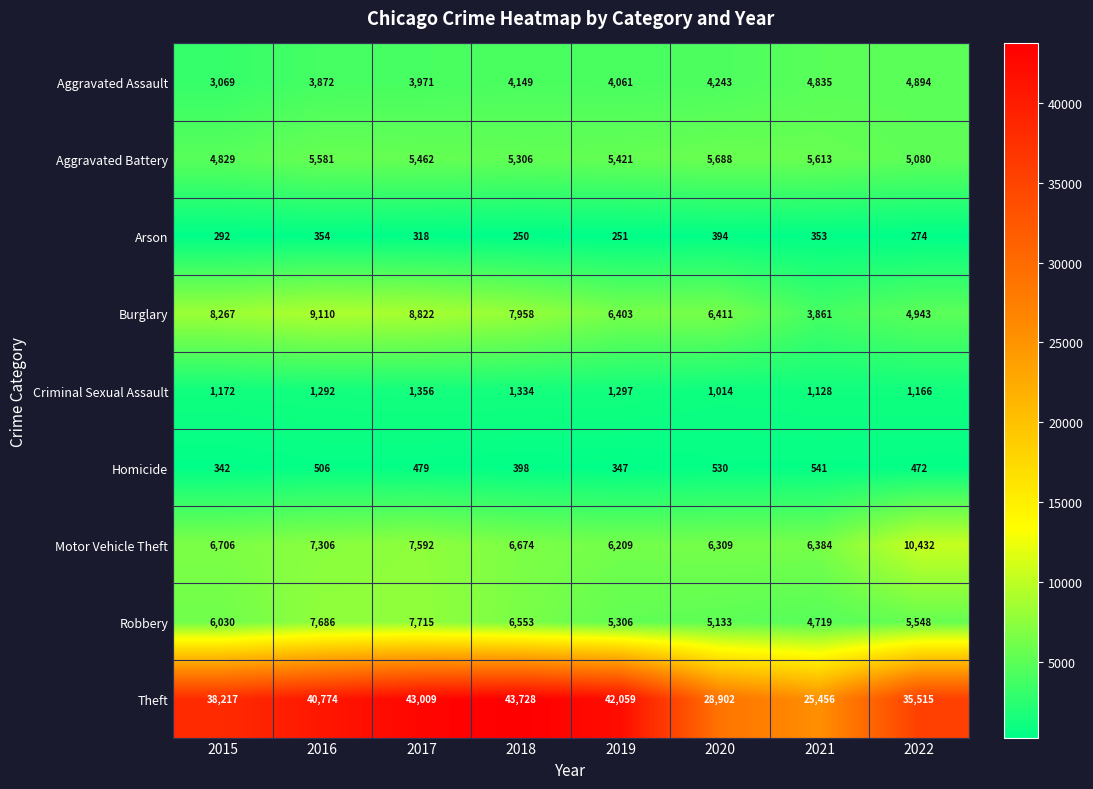

Which series has the largest range (max minus min)?

Theft